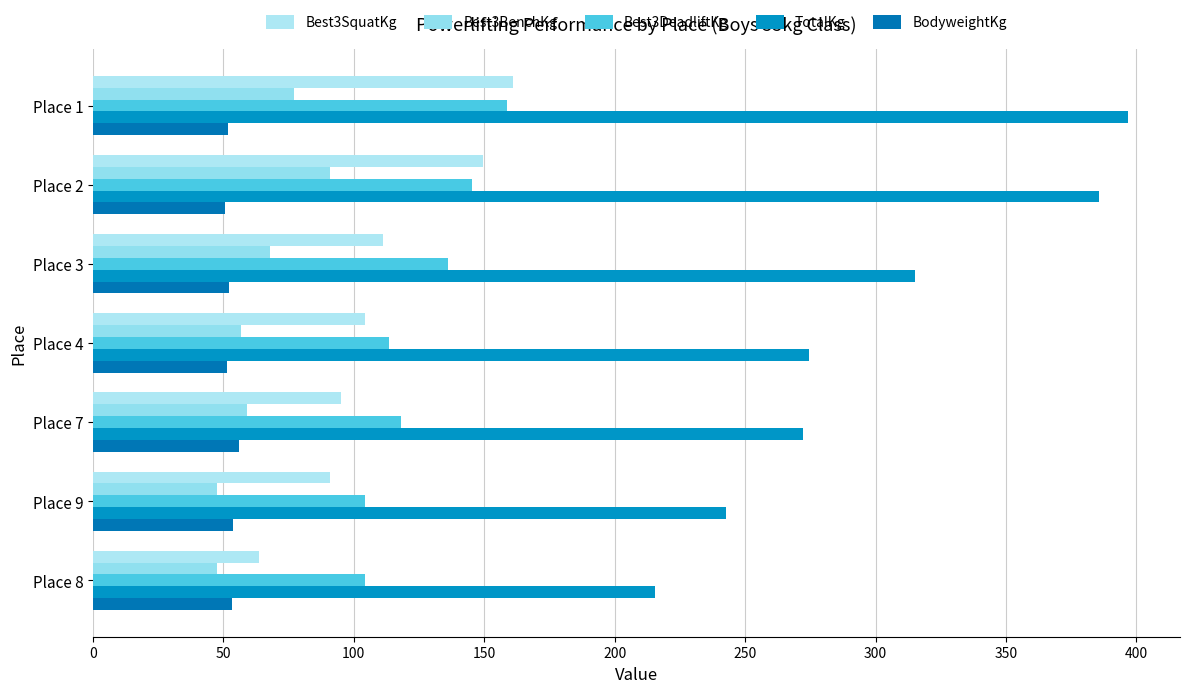

What is the value of the Best3DeadliftKg bar at the 3rd from the left?

136.1